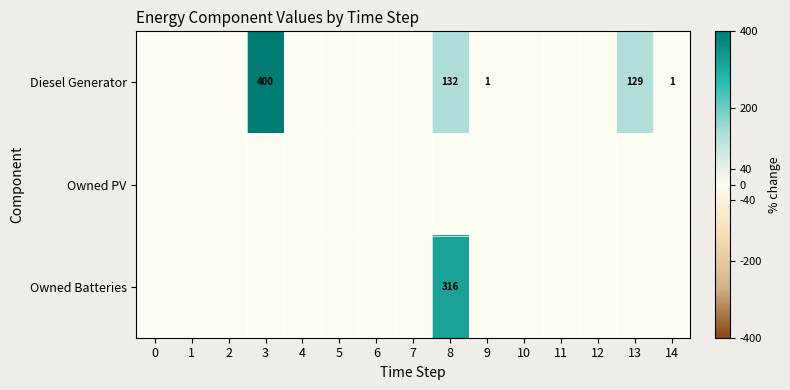

The value of Diesel Generator at 12 is 0. True or false?

True